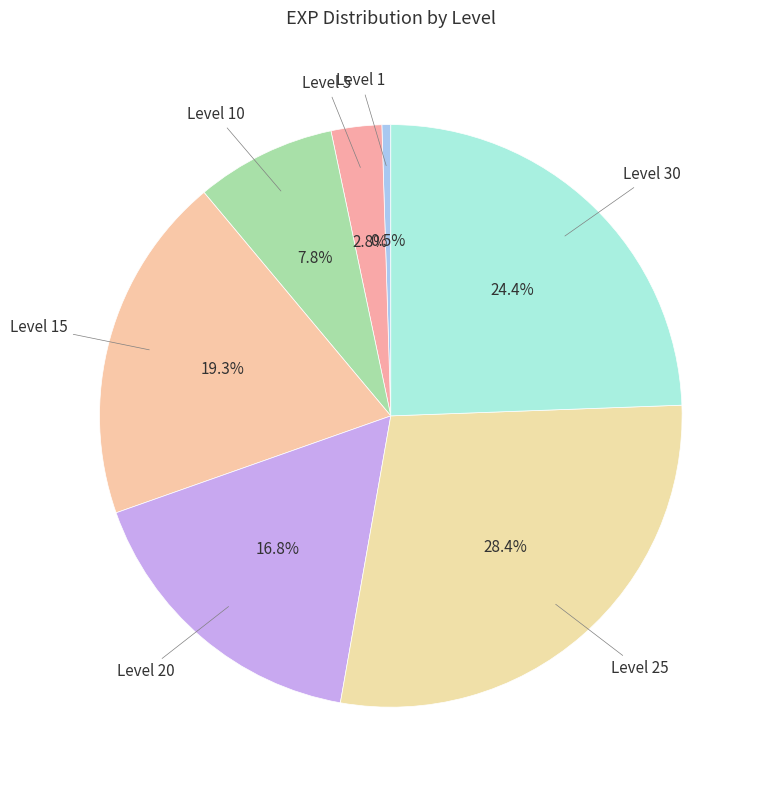

To the nearest percent, what is the difference between the largest and smallest slice percentages?

28%